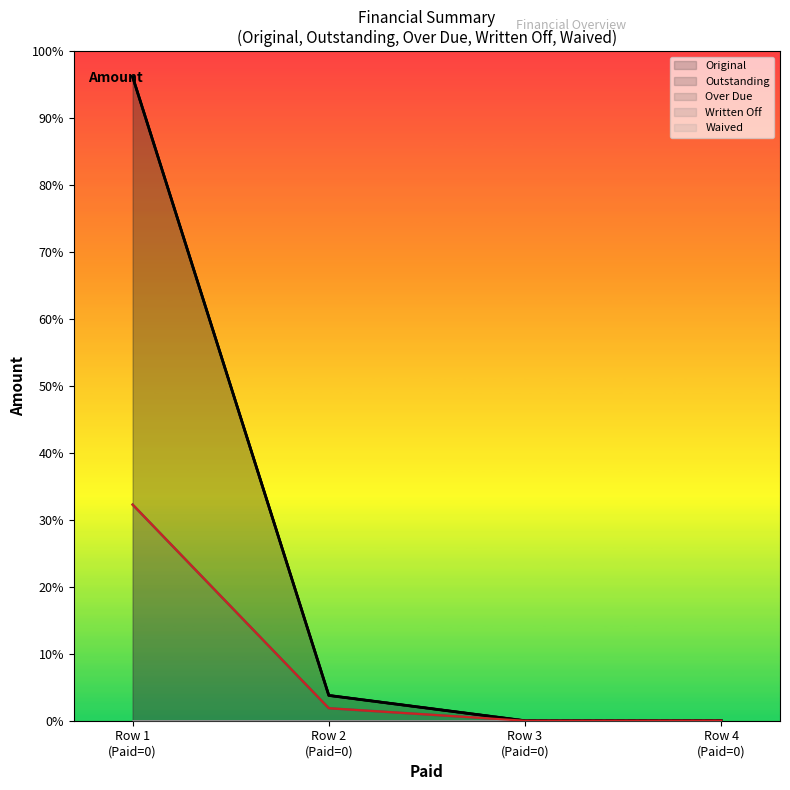

How many values in the Over Due series exceed 96?

2